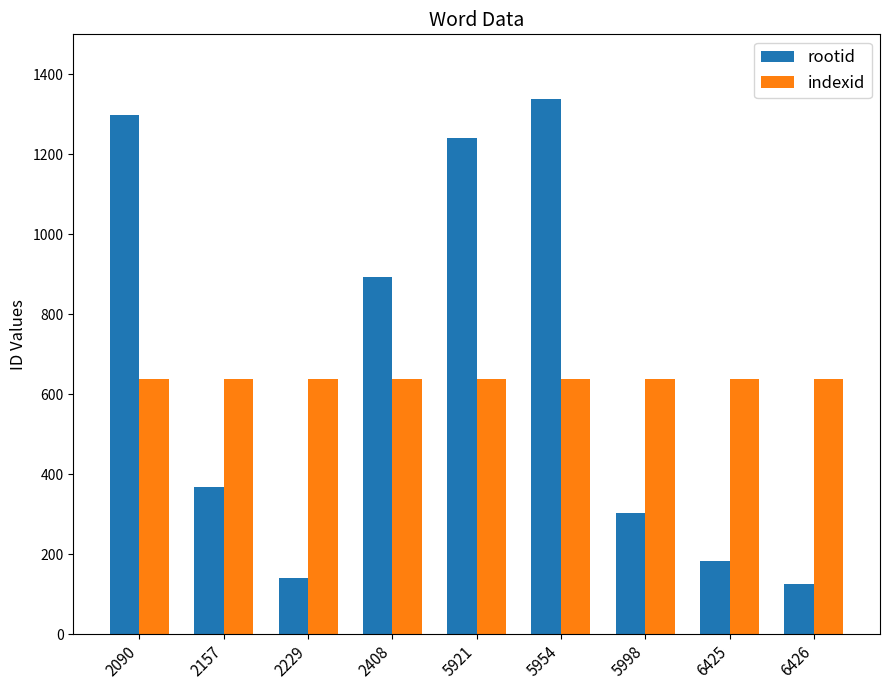

At which category is the sum across all series the highest?

5954